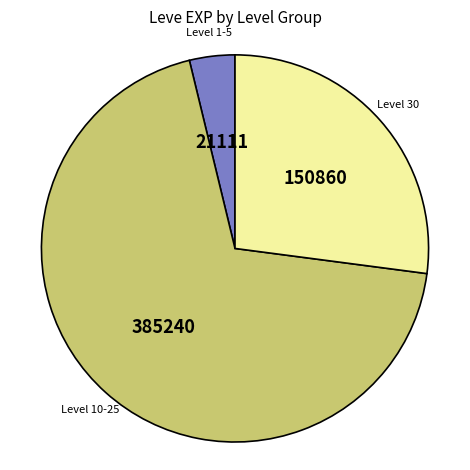

Do Level 1-5 and Level 10-25 together represent more than half of the pie?

Yes